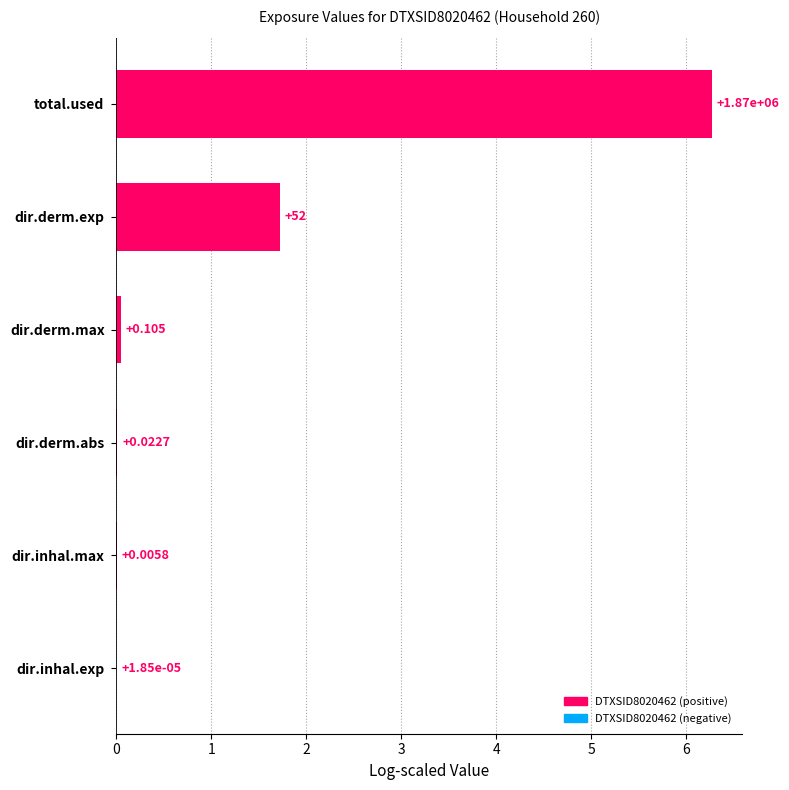

Are the bars horizontal?

Yes